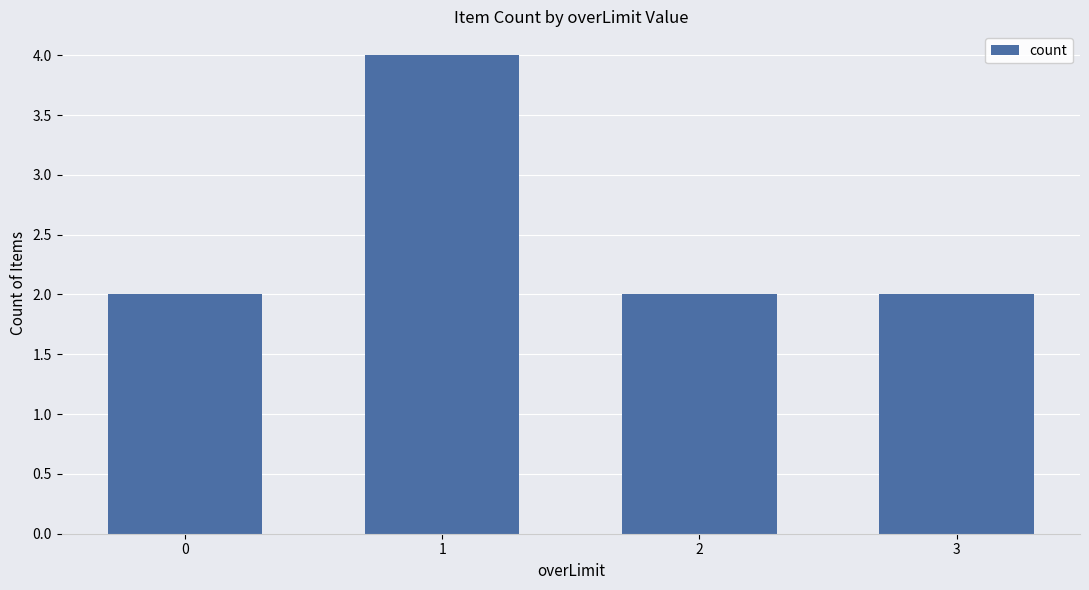

What is the ratio of the value at 0 to the value at 1?

0.5